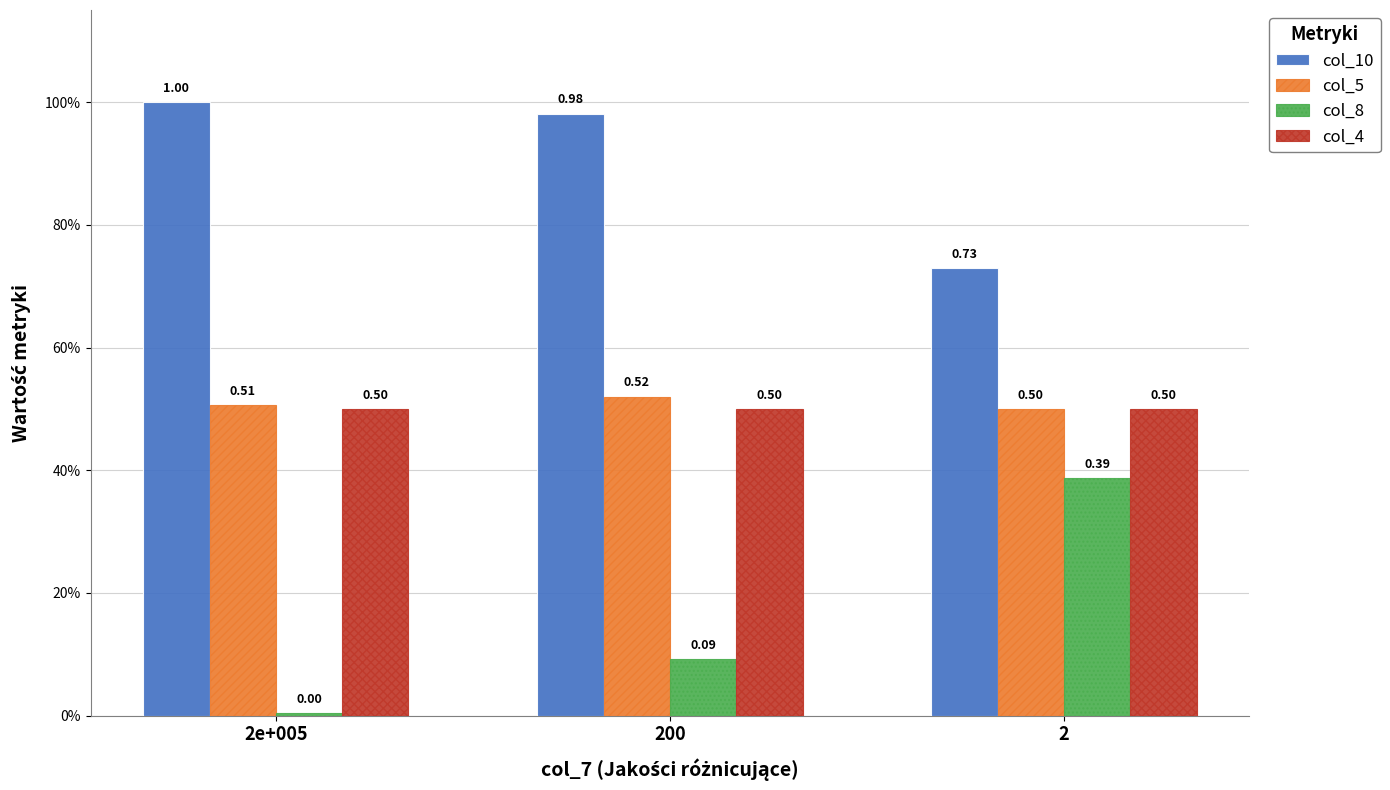

Reading right to left, extract all data points from this chart.

col_10: 0.7	1.0	1.0
col_5: 0.5	0.5	0.5
col_8: 0.4	0.1	0.0
col_4: 0.5	0.5	0.5